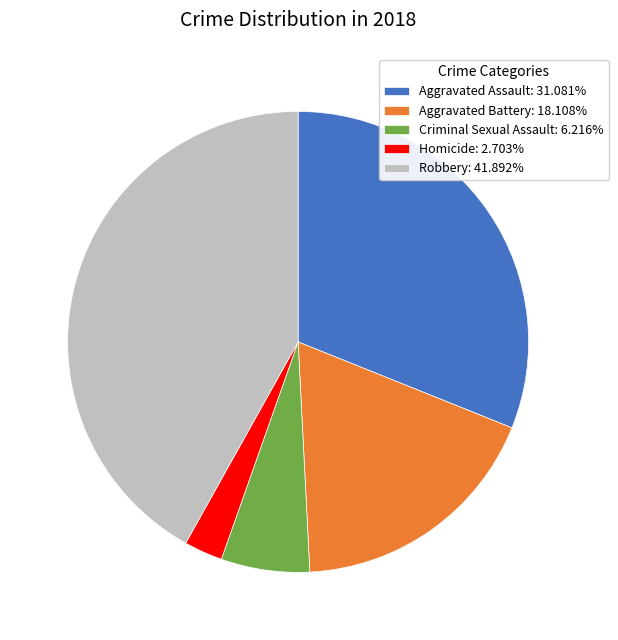

Is the sum of Homicide: 2.703% and Criminal Sexual Assault: 6.216% greater than half?

No